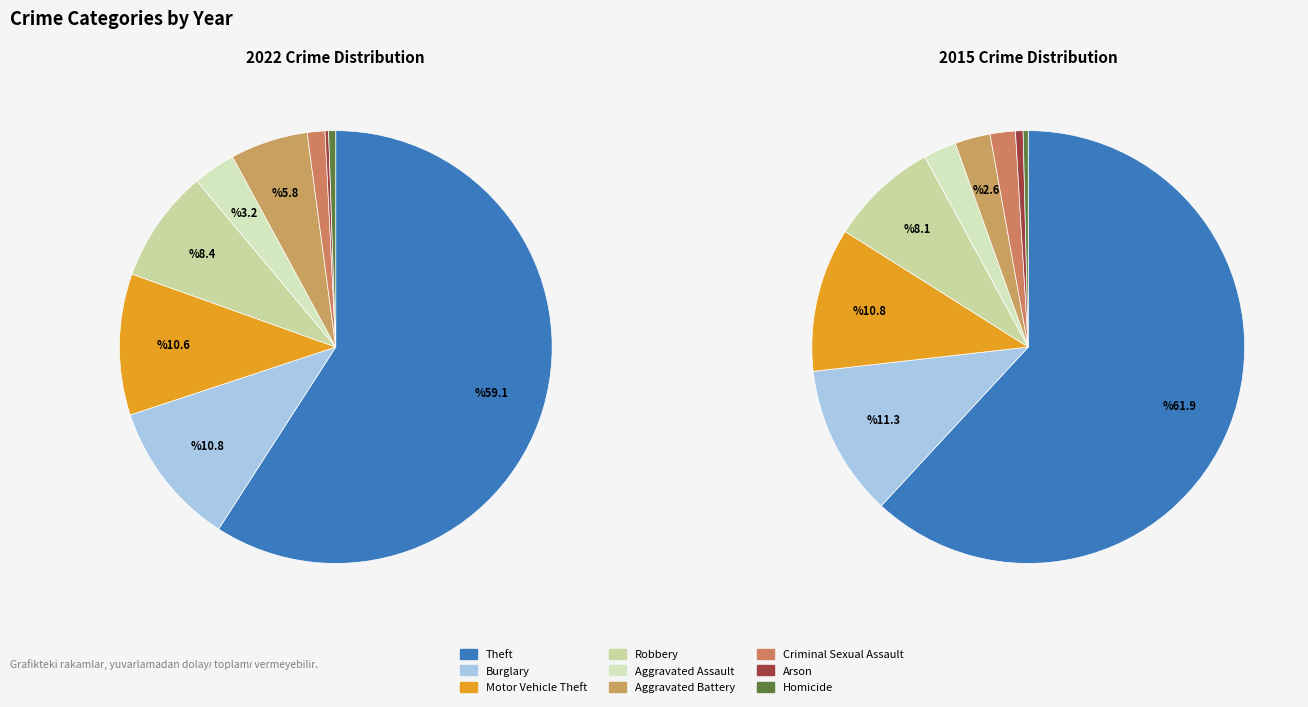

Is it true that 4 is 10% of the pie?

False